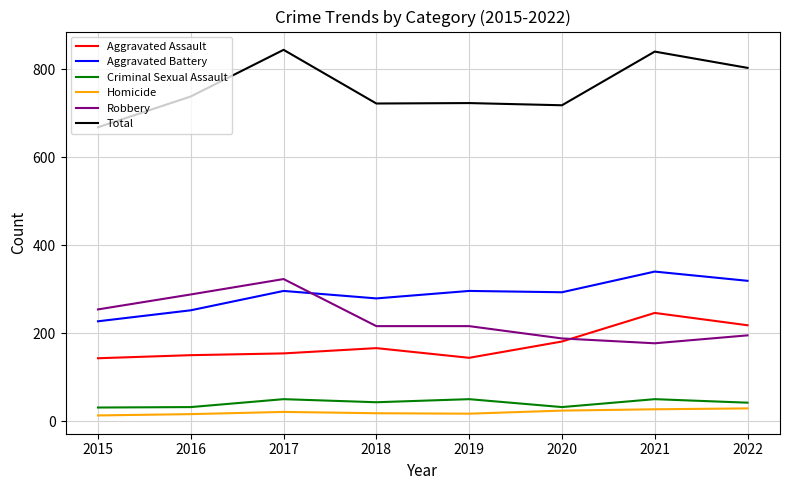

The Aggravated Battery series shows 293 at 2020. True or false?

True